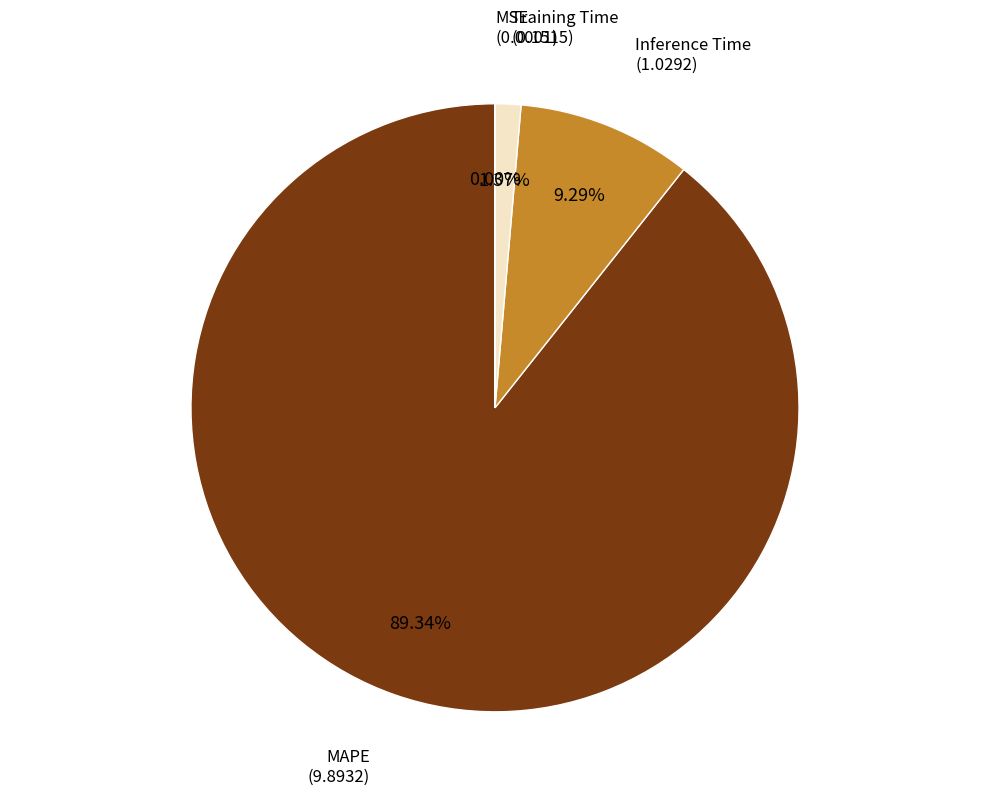

Is there any slice that represents more than half of the pie?

Yes